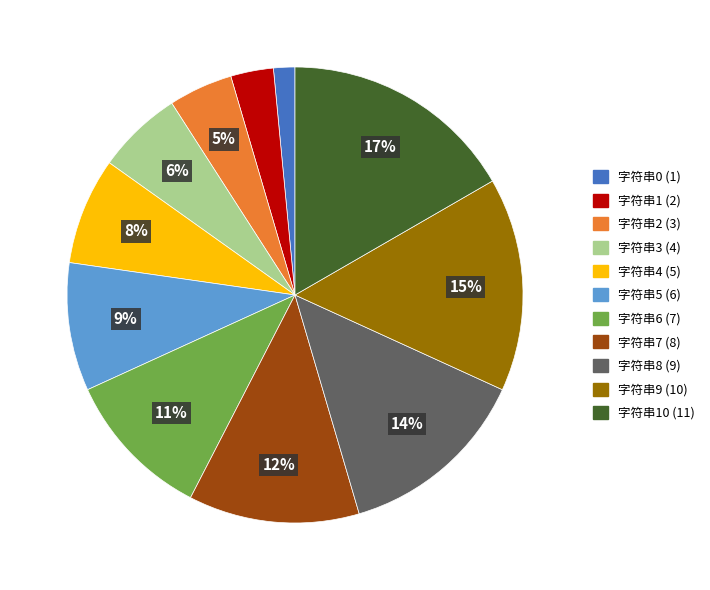

Is there a majority slice in this chart?

No